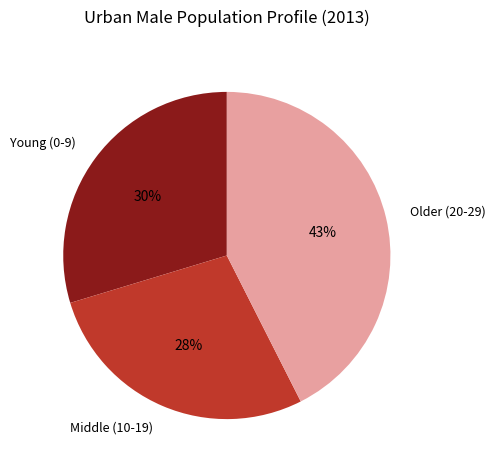

Does Older (20-29) represent more than half of the total?

No